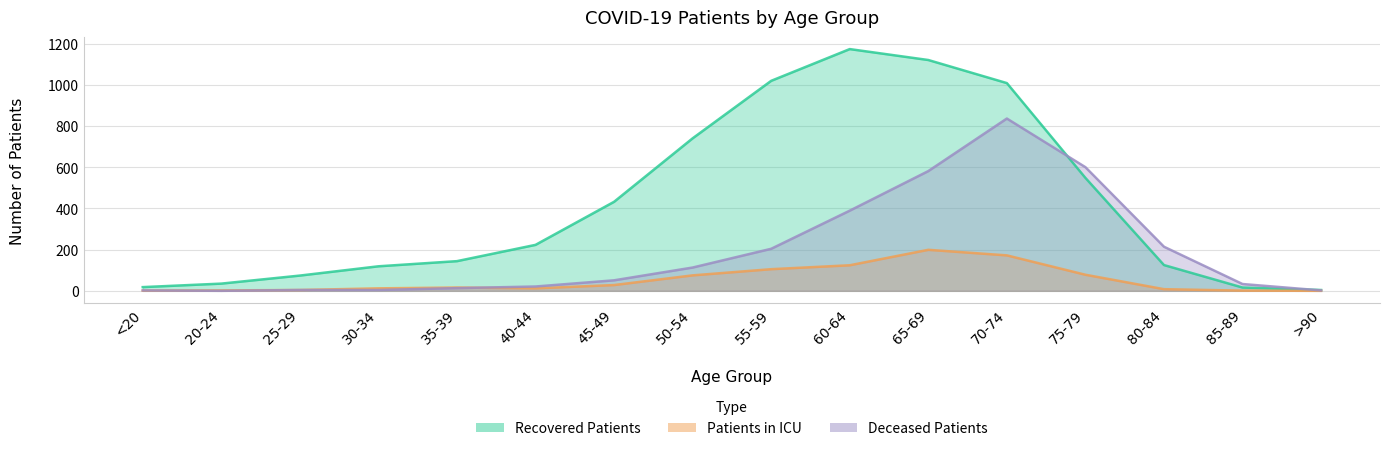

At which label is deceased_patients closest to 418?

60-64